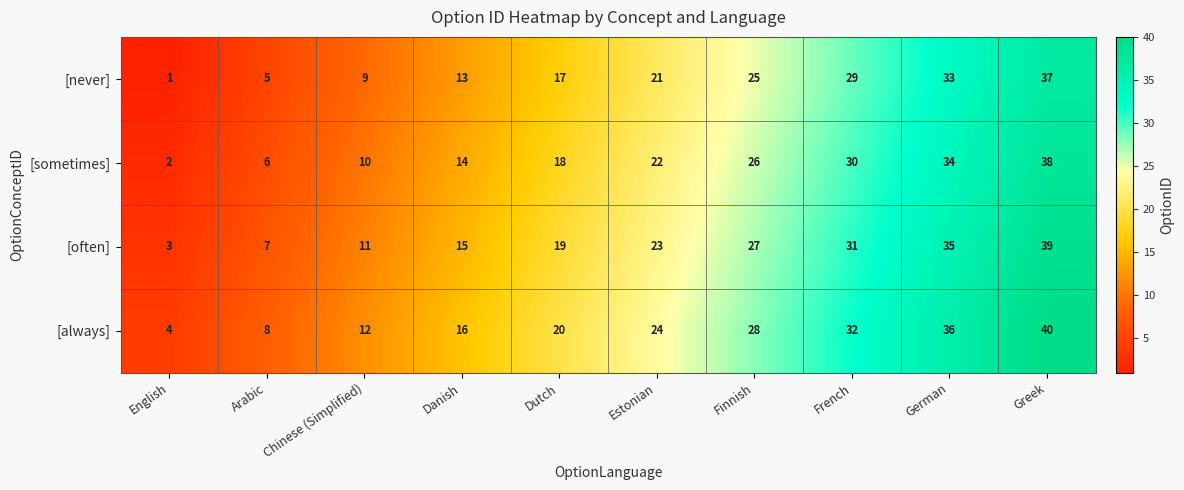

Is it true that [often] equals 7 at Estonian?

False